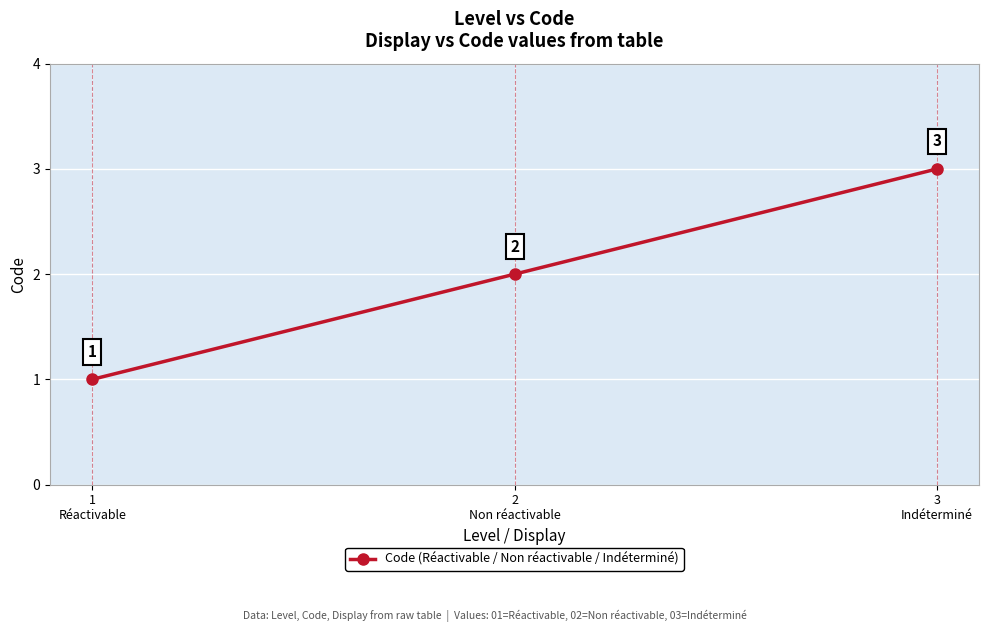

How many series are shown in this chart?

1